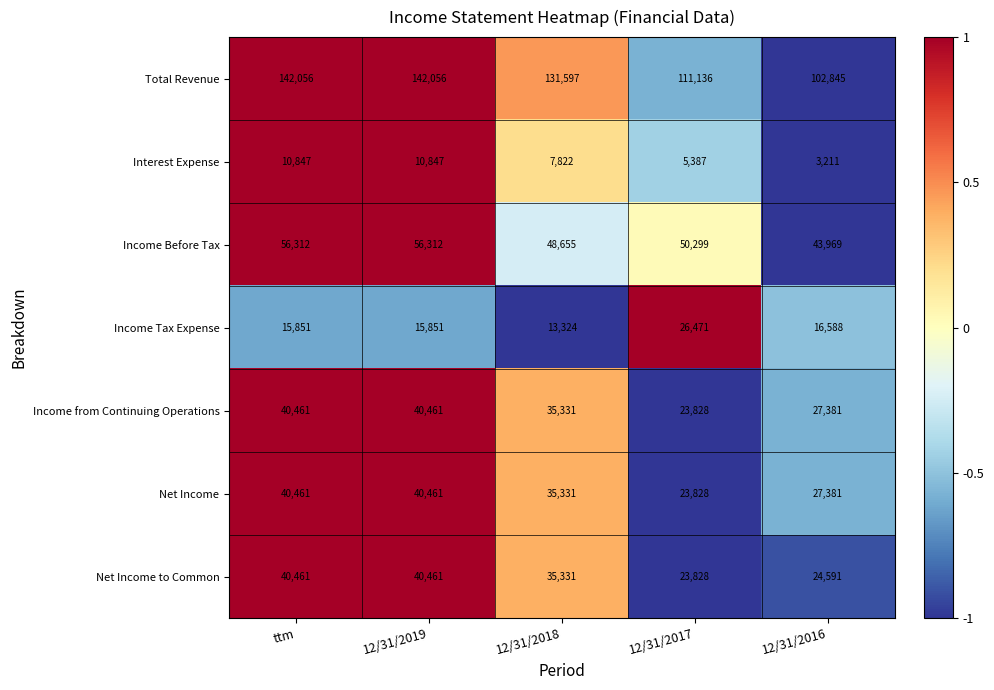

The value of Total Revenue at ttm is 142056. True or false?

True